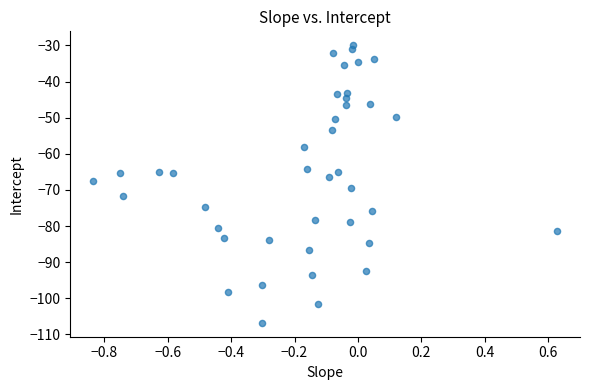

What is the range of Y values (max minus min)?

76.9